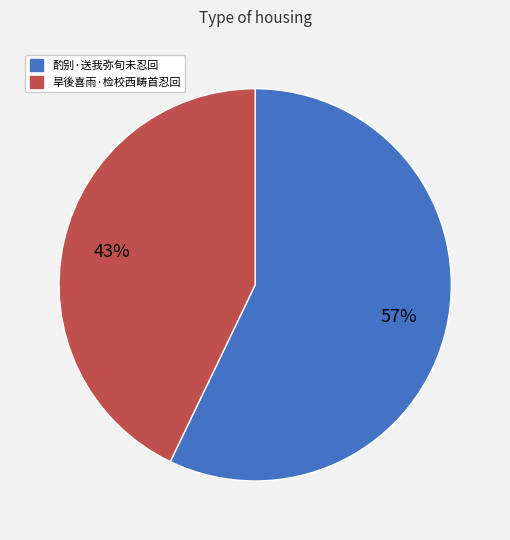

What is the ratio of the value at 旱後喜雨·检校西畴首忍回 to the value at 酌别·送我弥旬未忍回?

0.8